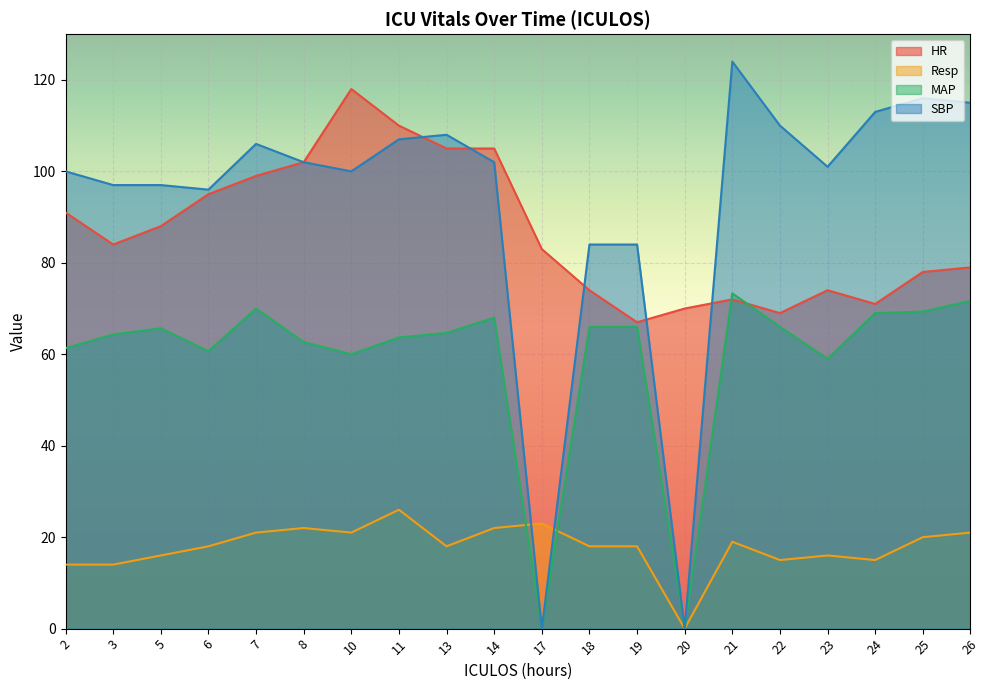

Is the value of Resp at 21 greater than the value of MAP at 7?

No